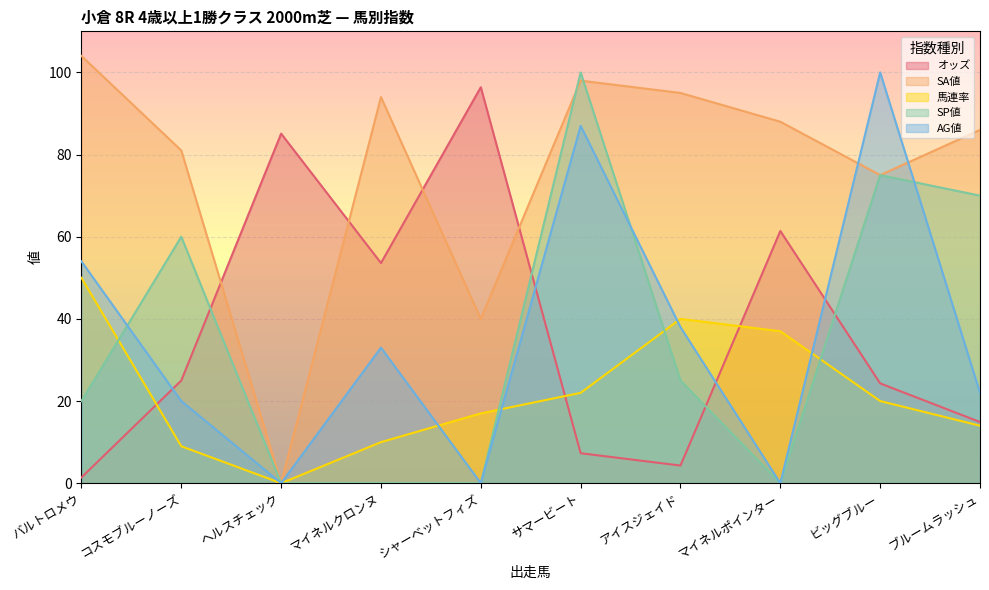

What is the sum of the AG値 values at マイネルクロンヌ and マイネルポインター?

33.0